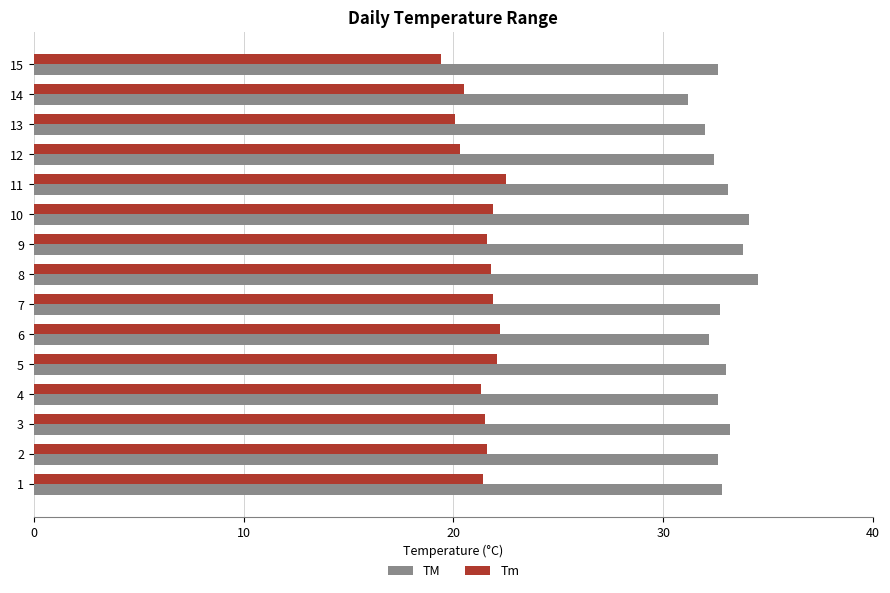

What value does the Tm series have at 6?

22.2